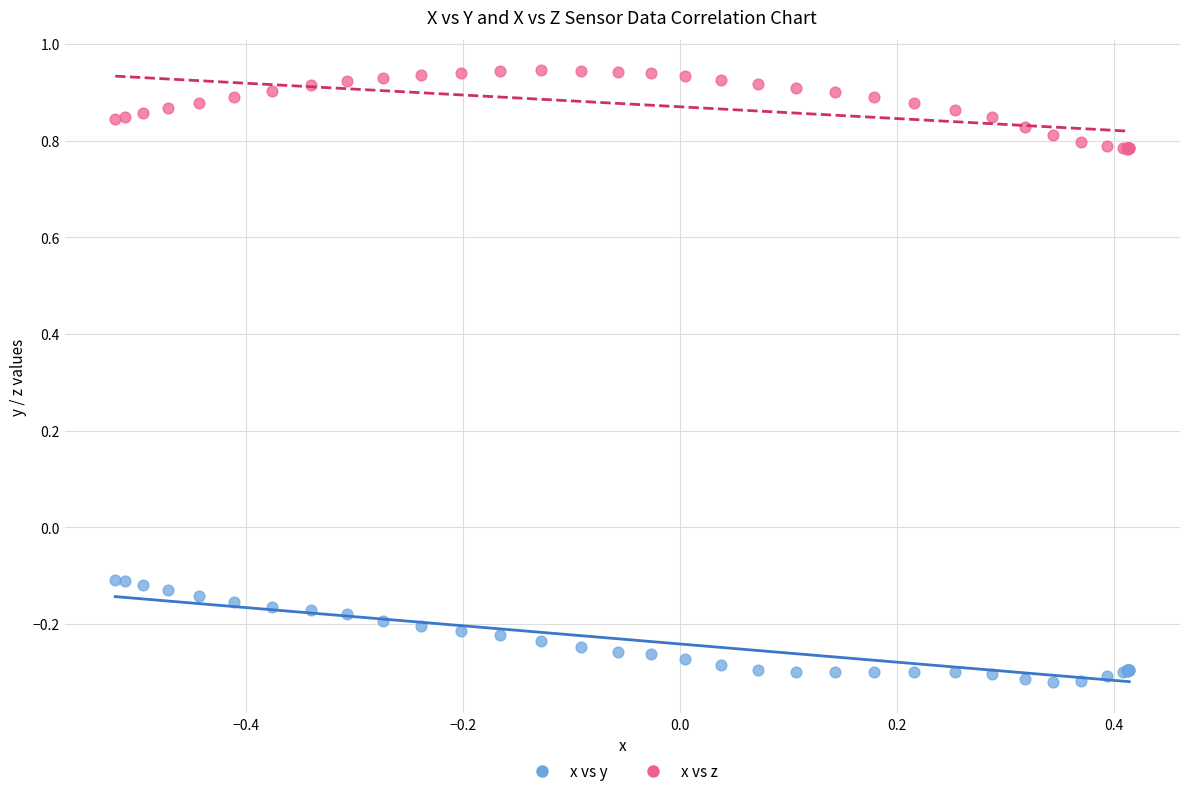

What are all the series names shown in the legend?

x vs y, x vs z